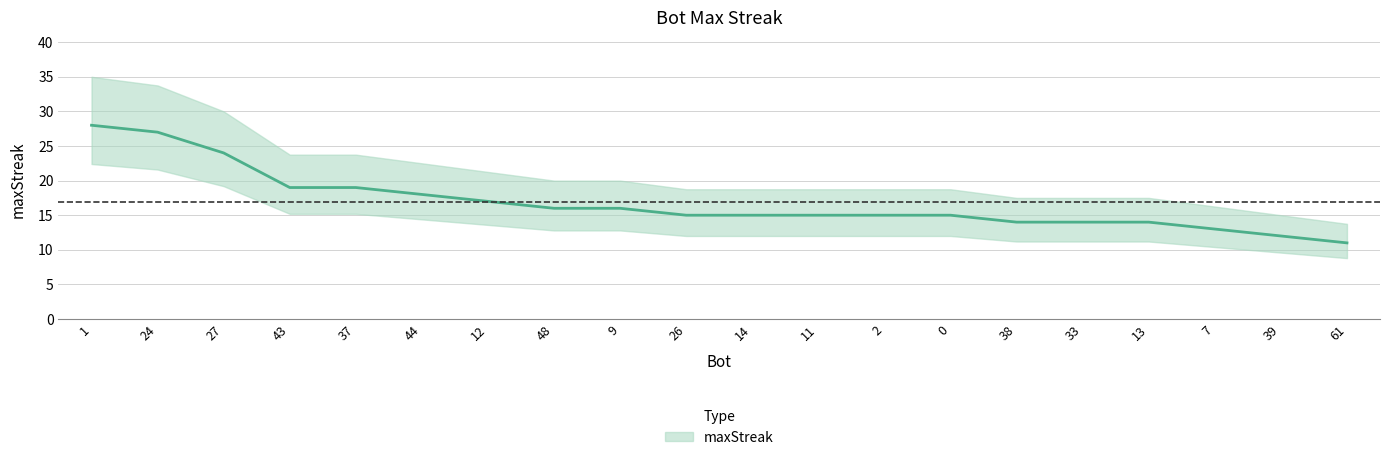

Reading left to right, extract all data points from this chart.

1=28	24=27	27=24	43=19	37=19	44=18	12=17	48=16	9=16	26=15	14=15	11=15	2=15	0=15	38=14	33=14	13=14	7=13	39=12	61=11